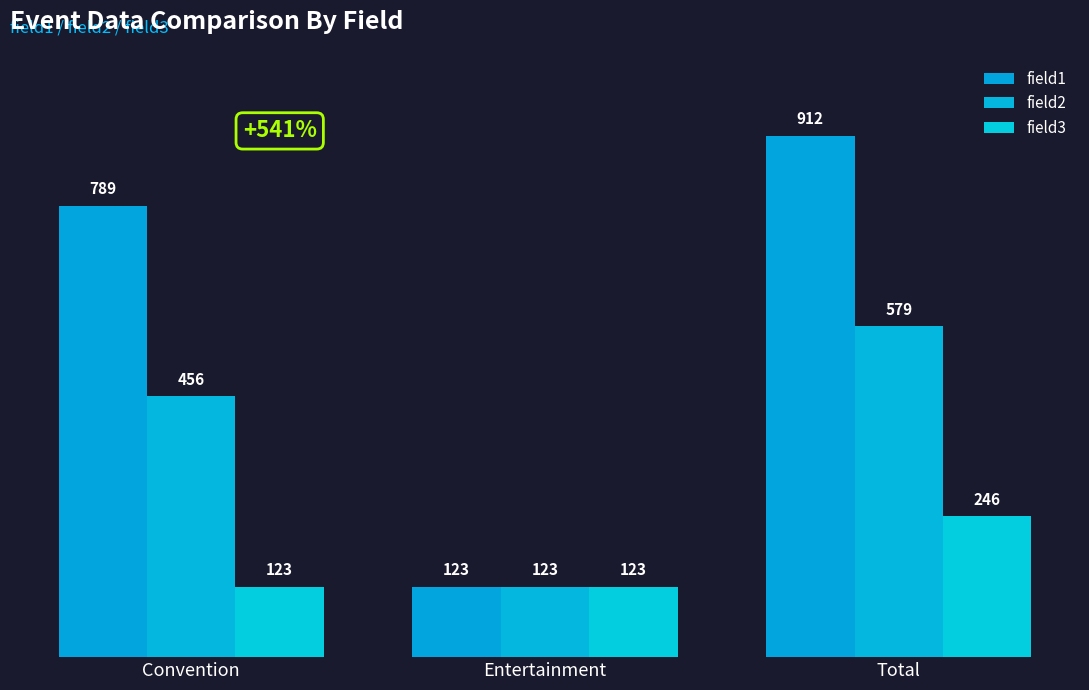

Count the number of categories in the chart.

3